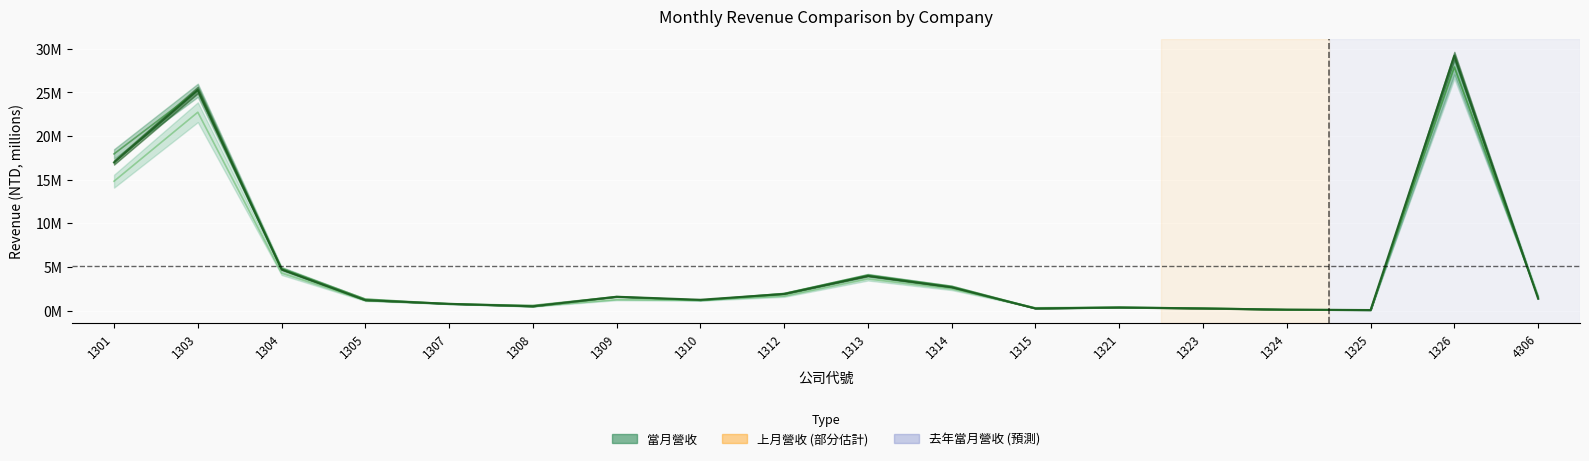

Reading left to right, what are all the values shown in this chart?

當月營收: 17.0	25.3	4.7	1.2	0.8	0.5	1.6	1.2	1.9	4.0	2.7	0.2	0.4	0.2	0.1	0.1	29.2	1.4
上月營收: 17.9	25.2	4.8	1.3	0.8	0.6	1.6	1.2	2.0	4.1	2.8	0.3	0.3	0.3	0.1	0.1	27.9	1.5
去年當月營收: 14.8	22.7	4.3	1.1	0.8	0.5	1.2	1.2	1.6	3.6	2.5	0.3	0.4	0.3	0.1	0.1	28.0	1.6